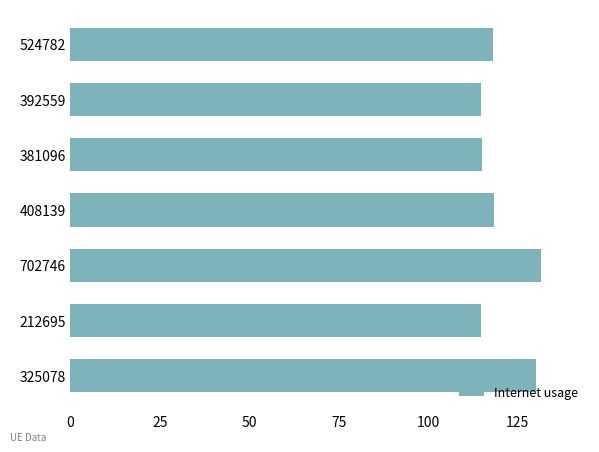

How many values exceed 118?

4